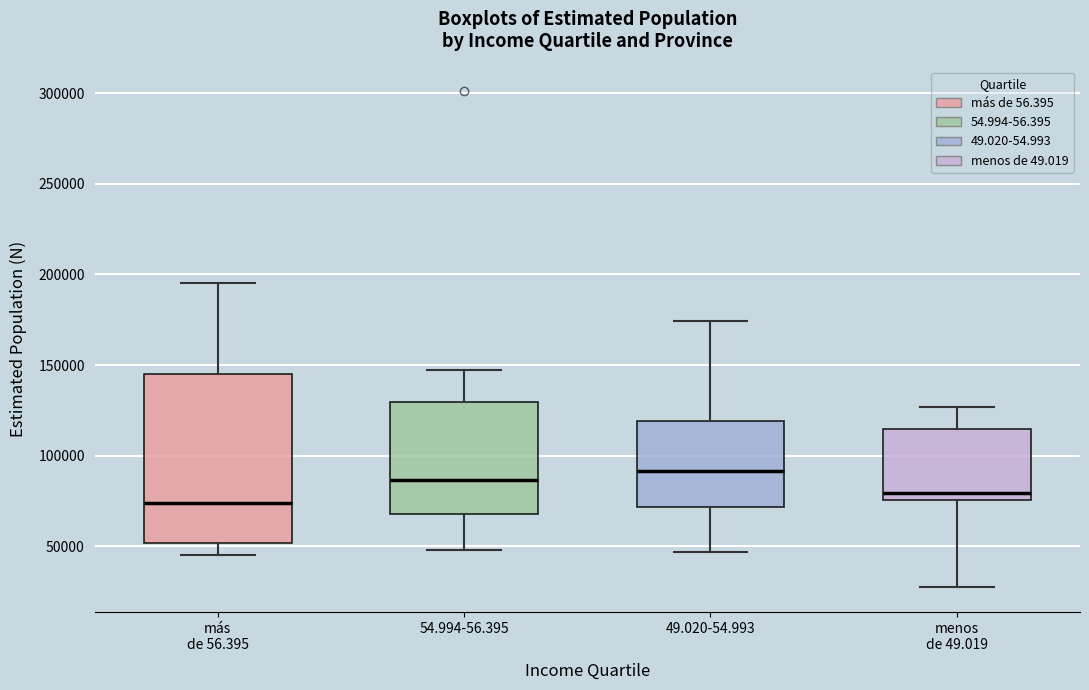

Reading left to right, transcribe this box plot: for each box, give where its median line is, the range the box spans, and where its two whiskers end, as read against the y-axis. The values are not printed on the chart, so give them approximately, as read against the axis.

más de 56.395: median 75000, box 50000 to 145000, whiskers 45000 to 195000
54.994-56.395: median 85000, box 70000 to 130000, whiskers 50000 to 145000
49.020-54.993: median 90000, box 70000 to 120000, whiskers 45000 to 175000
menos de 49.019: median 80000, box 75000 to 115000, whiskers 25000 to 125000